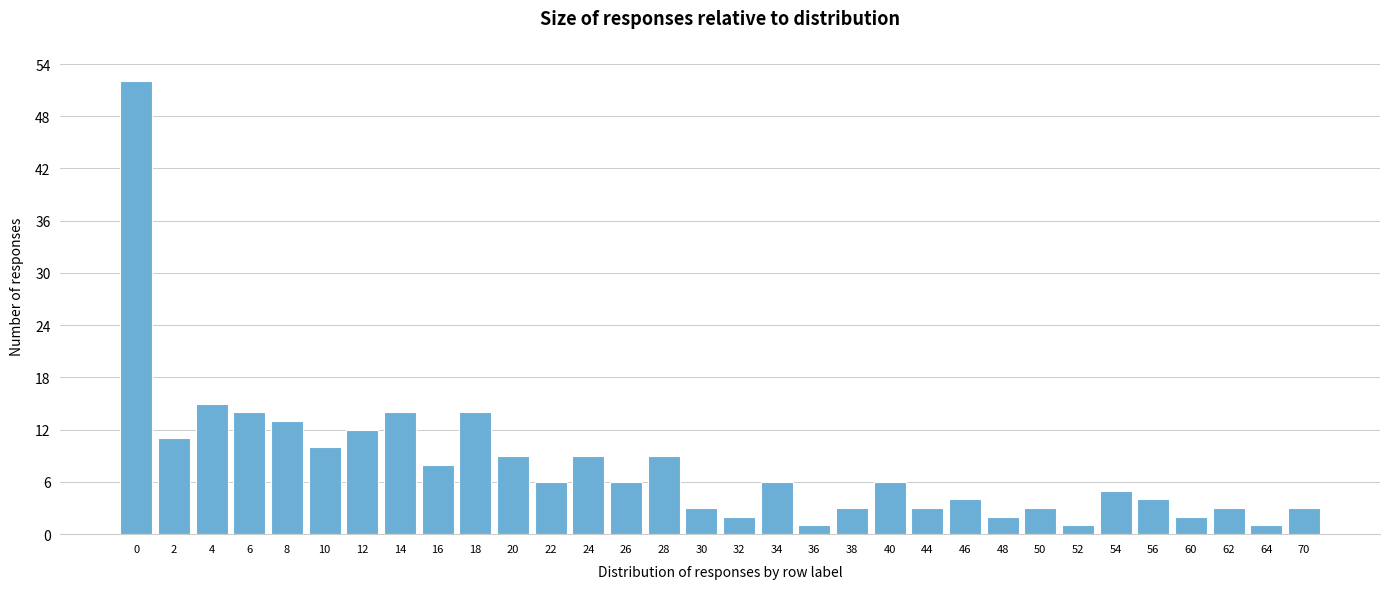

What is the change in value from 8 to 50?

-10